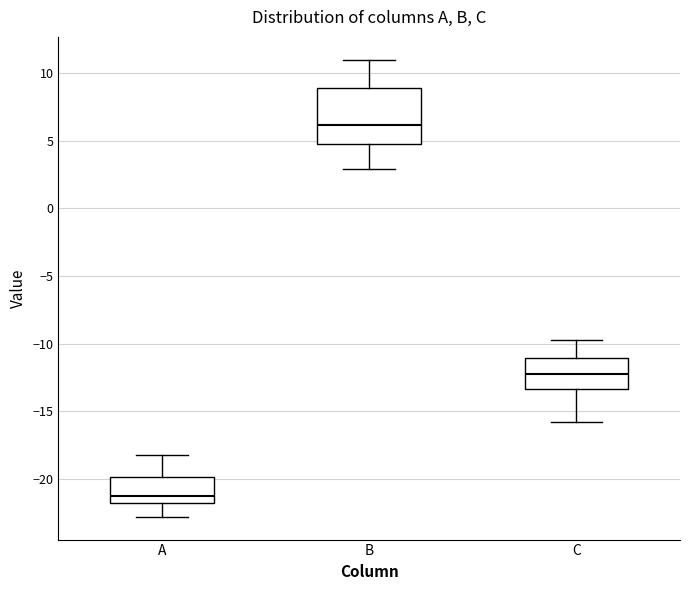

Which box has the lowest median line?

A